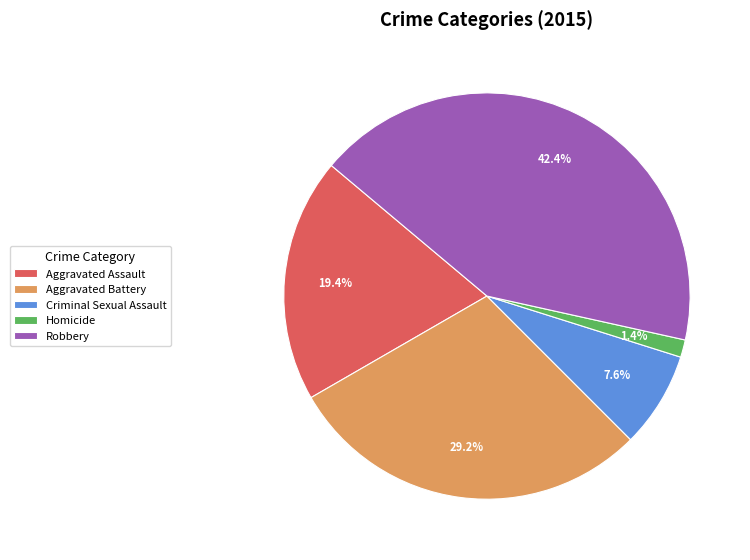

What percentage is the Criminal Sexual Assault slice, to the nearest percent?

8%